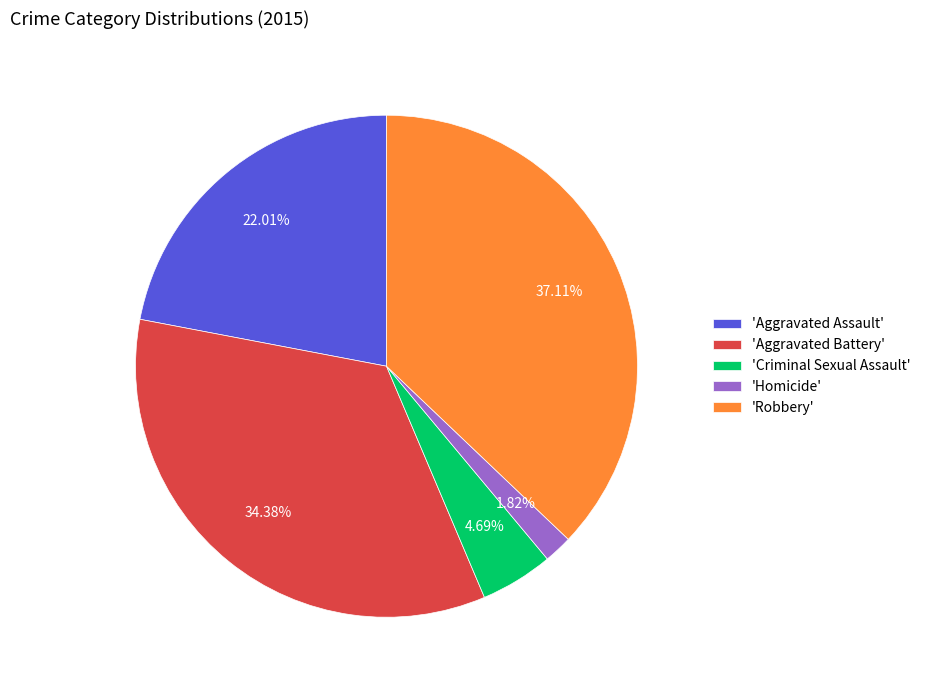

Approximately how many times larger is the value at 'Aggravated Battery' compared to 'Homicide'?

18.9